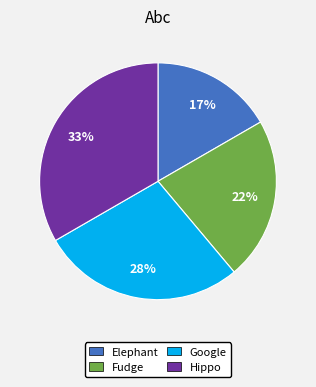

Is there any slice that represents more than half of the pie?

No